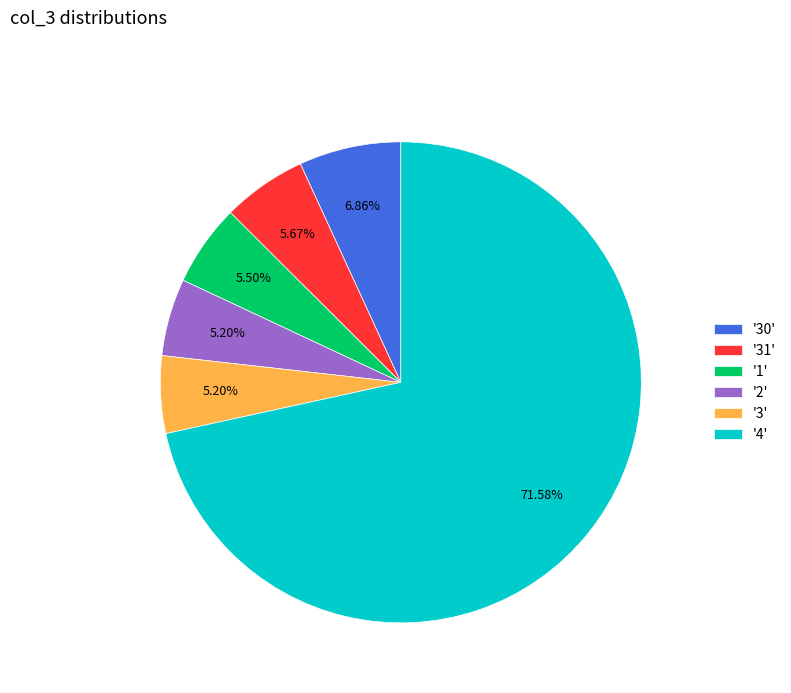

How many slices are in this pie chart?

6